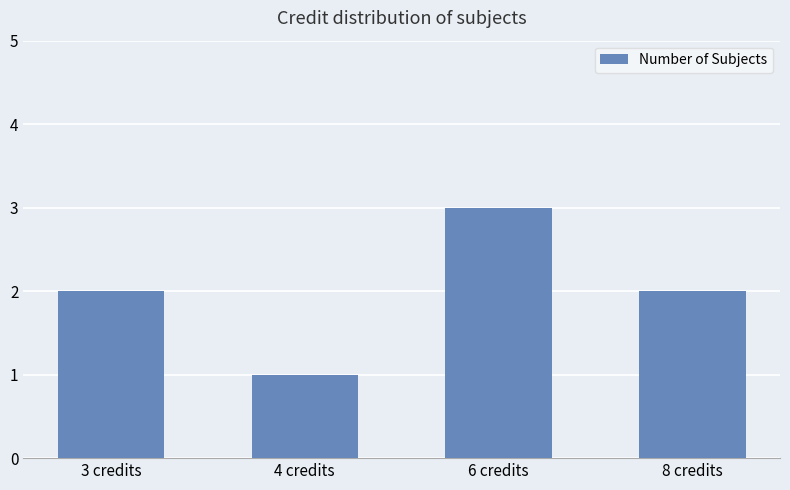

Reading right to left, extract all data points from this chart.

8 credits=2	6 credits=3	4 credits=1	3 credits=2